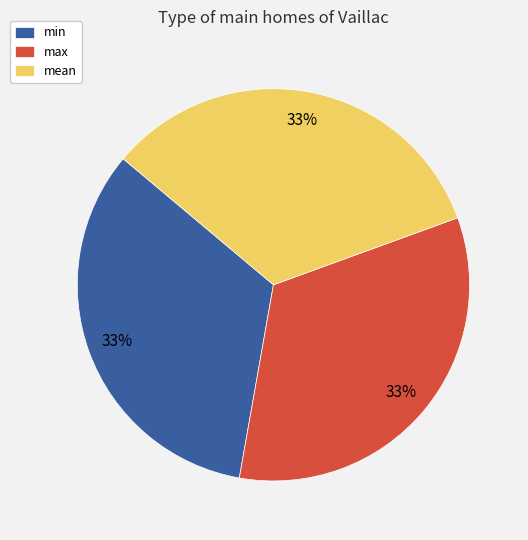

Combined, do max and mean account for over 50%?

Yes